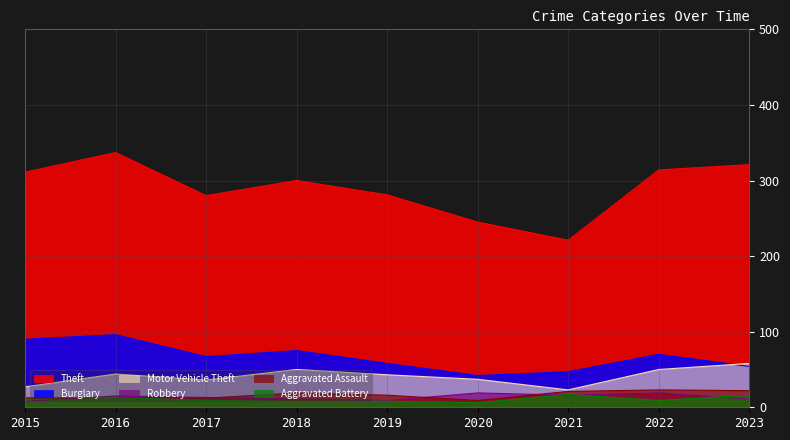

What is the sum of the Robbery values at 2017 and 2022?

32